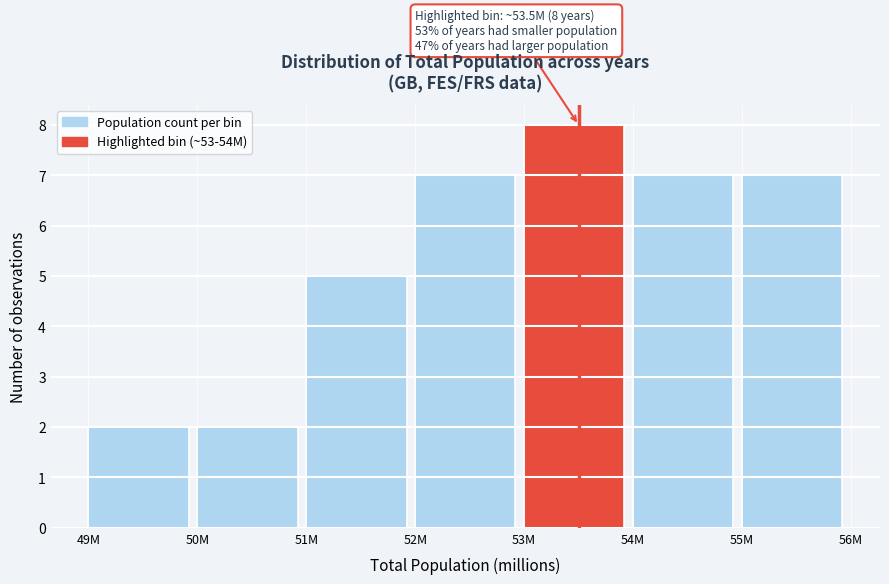

Reading right to left, extract all data points from this chart.

55M=7	54M=7	53M=8	52M=7	51M=5	50M=2	49M=2